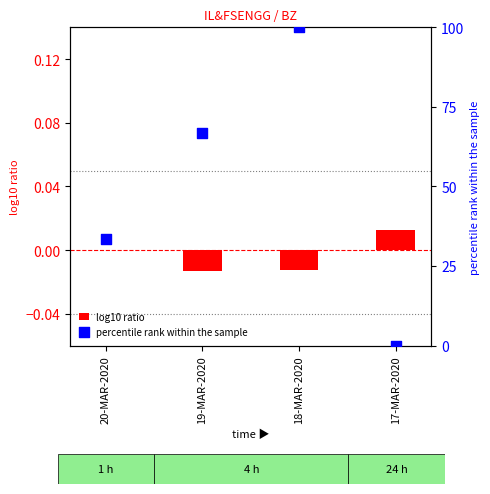

At how many categories does at least one series exceed 29?

3